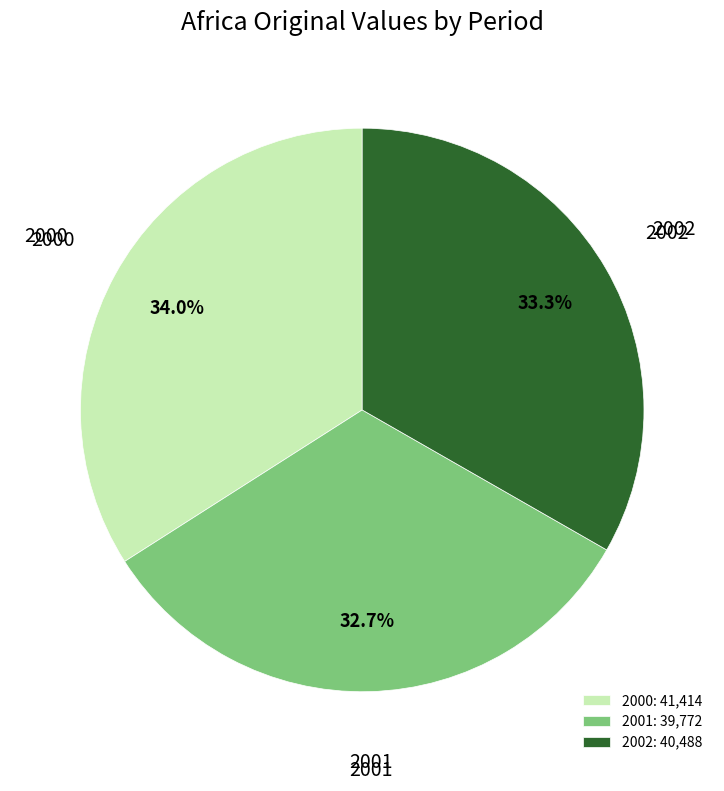

Count the number of slices in the pie.

3